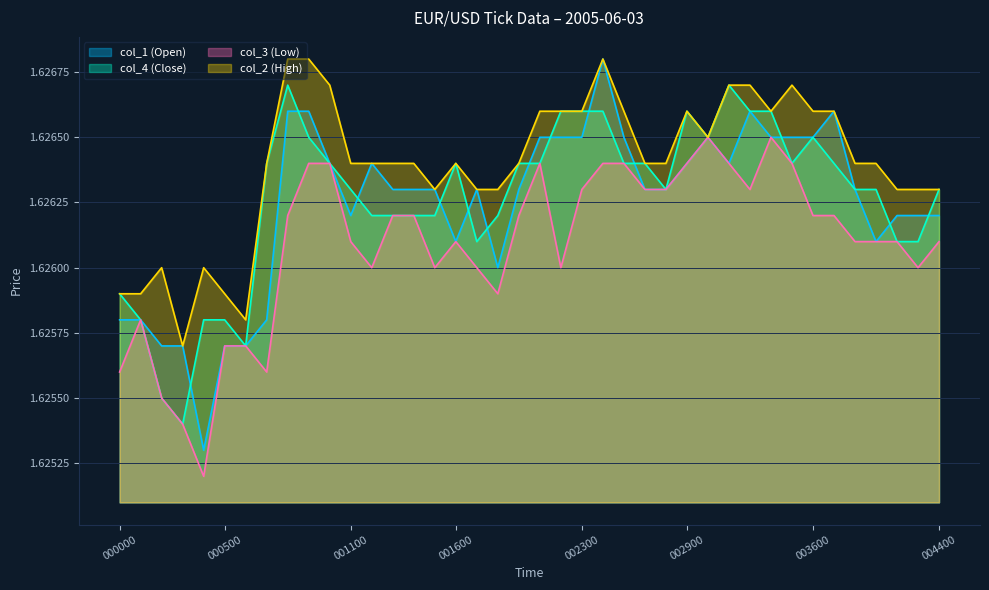

What is the maximum value shown in the chart?

1.6